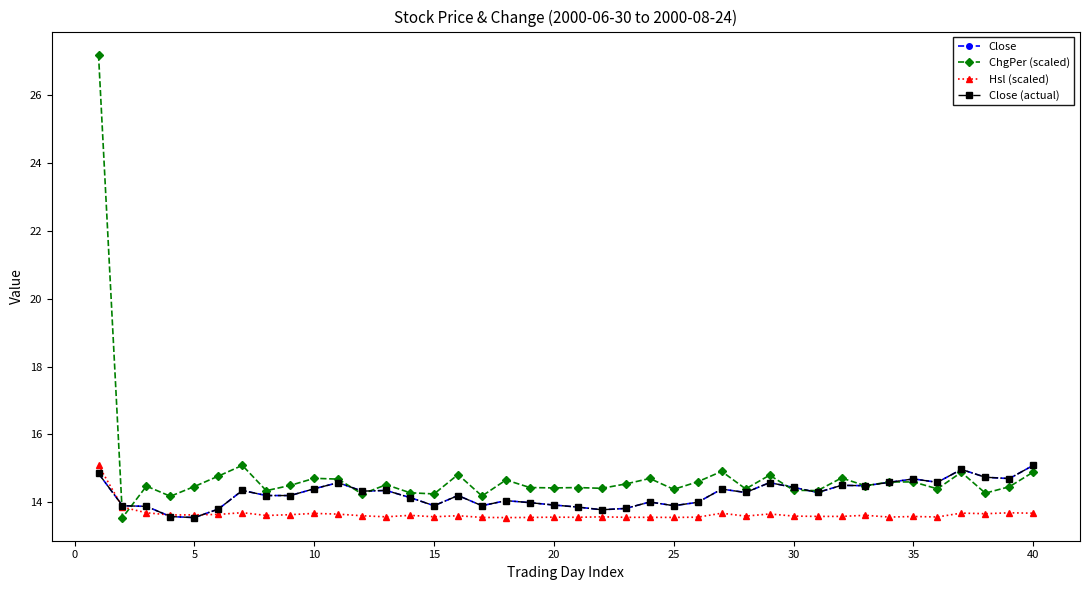

True or false: Hsl (scaled) and Close (actual) intersect in this chart.

True